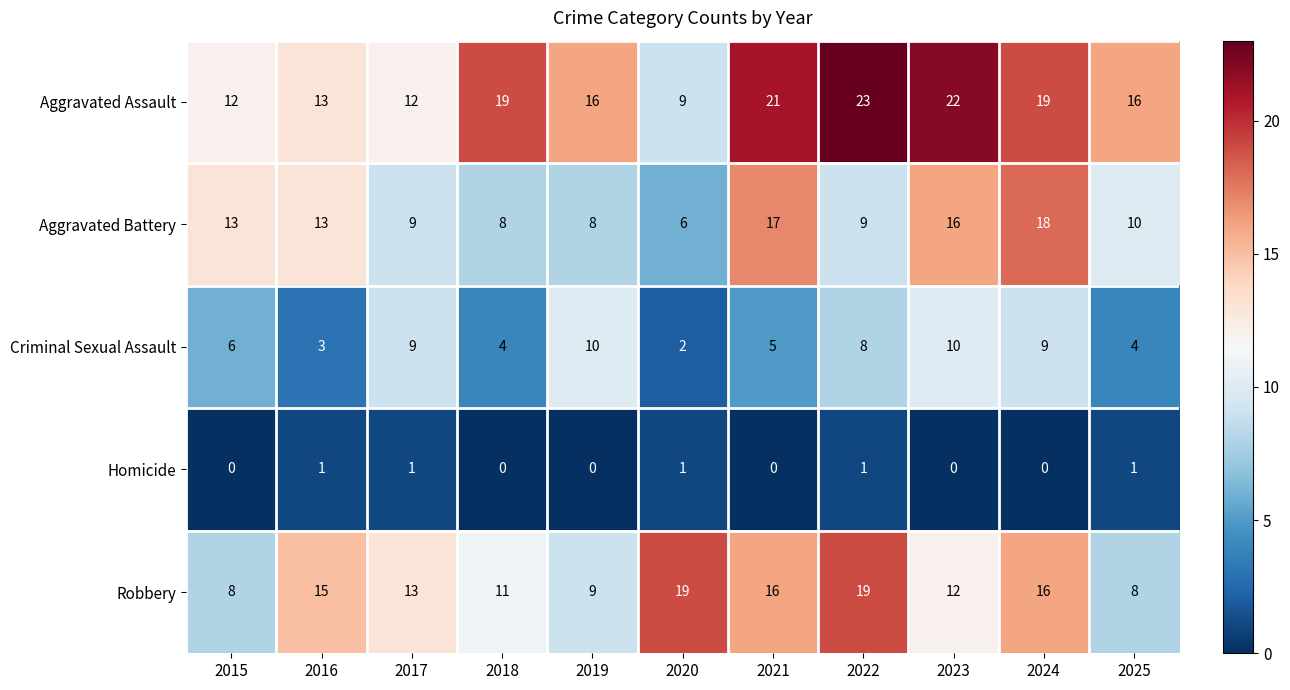

Between 2015 and 2021, which series saw the biggest shift?

Aggravated Assault